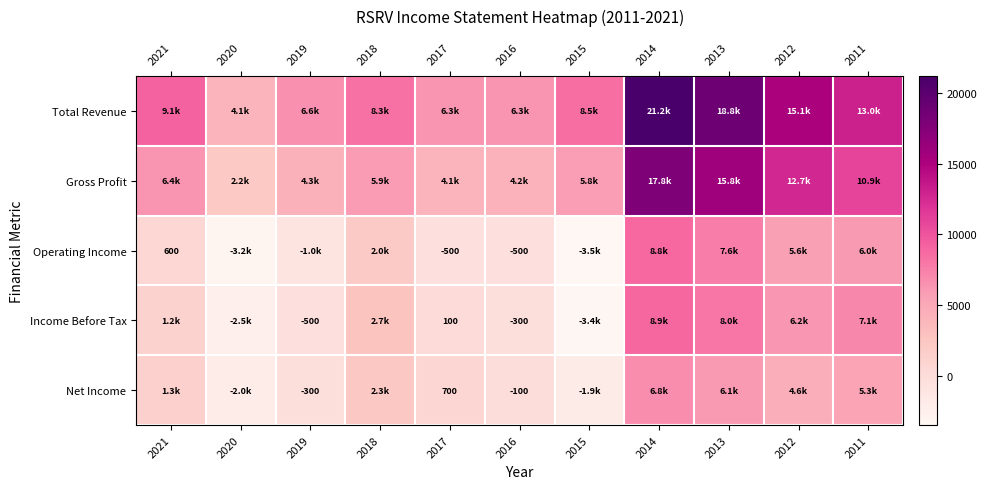

At 2019, list the series in order from smallest to largest.

Operating Income, Income Before Tax, Net Income, Gross Profit, Total Revenue